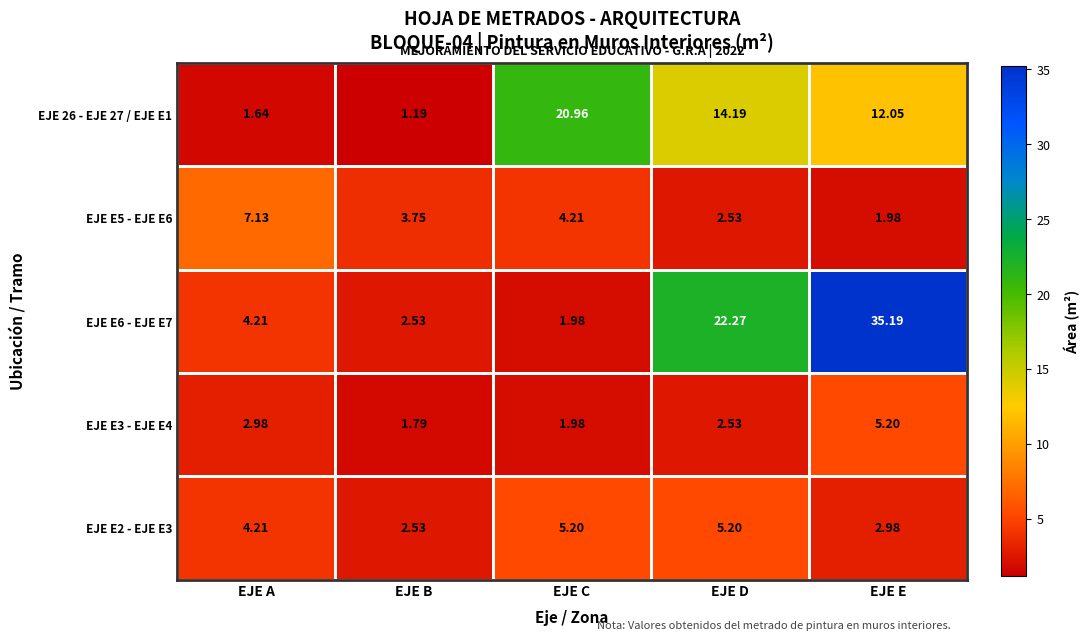

At how many categories does at least one series exceed 33?

1